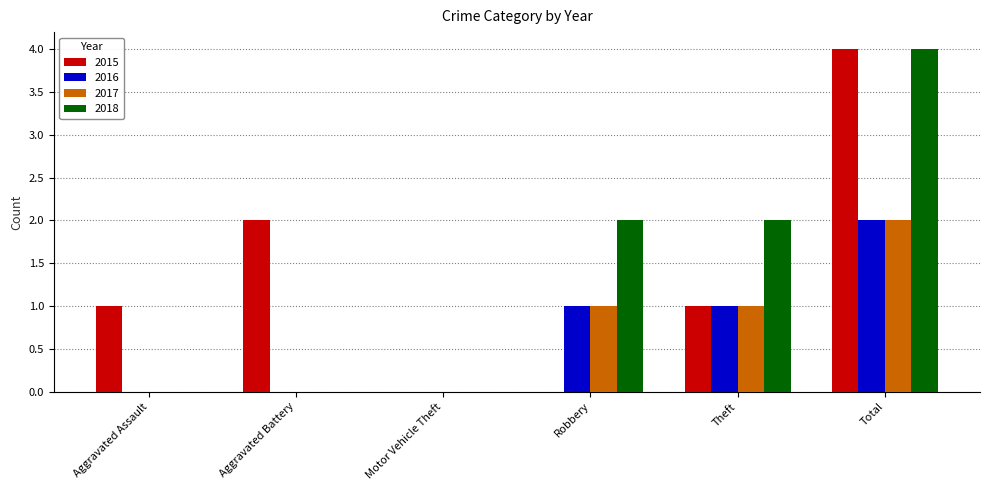

Which label corresponds to the largest value in the chart?

Total